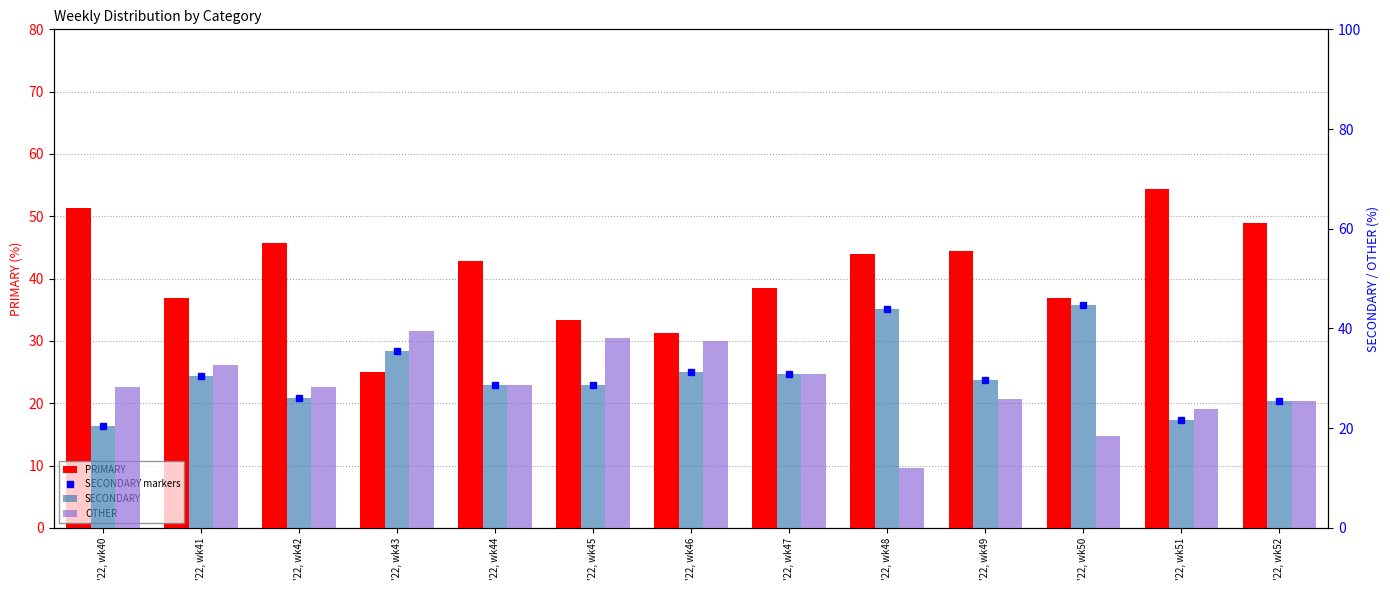

Count the number of data series in this chart.

4